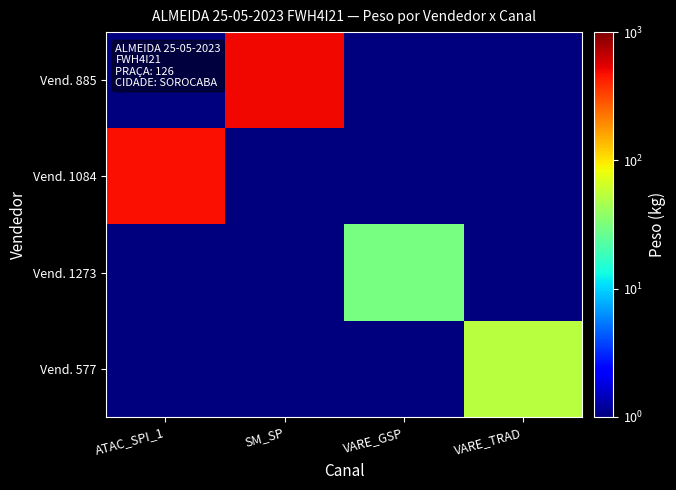

Rank the series at VARE_TRAD from lowest to highest value.

Vend. 885, Vend. 1084, Vend. 1273, Vend. 577